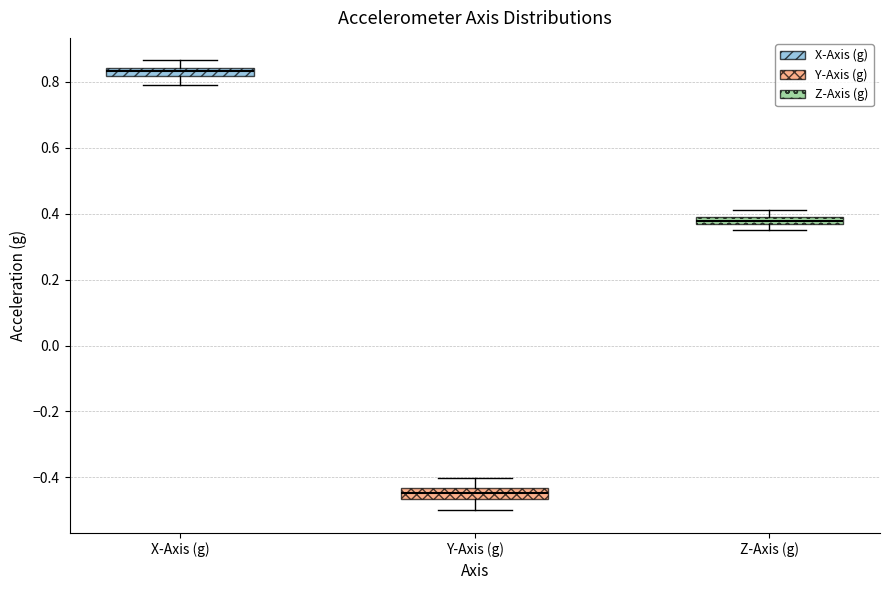

Where is the upper edge of the box for Y-Axis (g) on the y-axis? The values are not printed on the chart, so give them approximately, as read against the axis.

-0.44